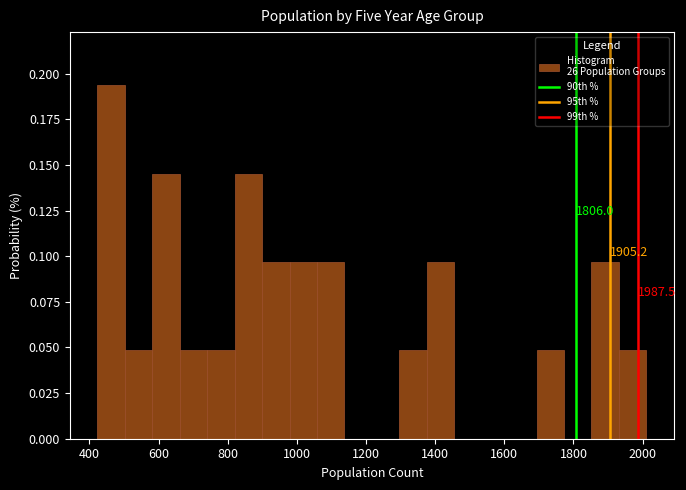

Read against the x-axis, roughly where is the centre of the tallest bar?

460